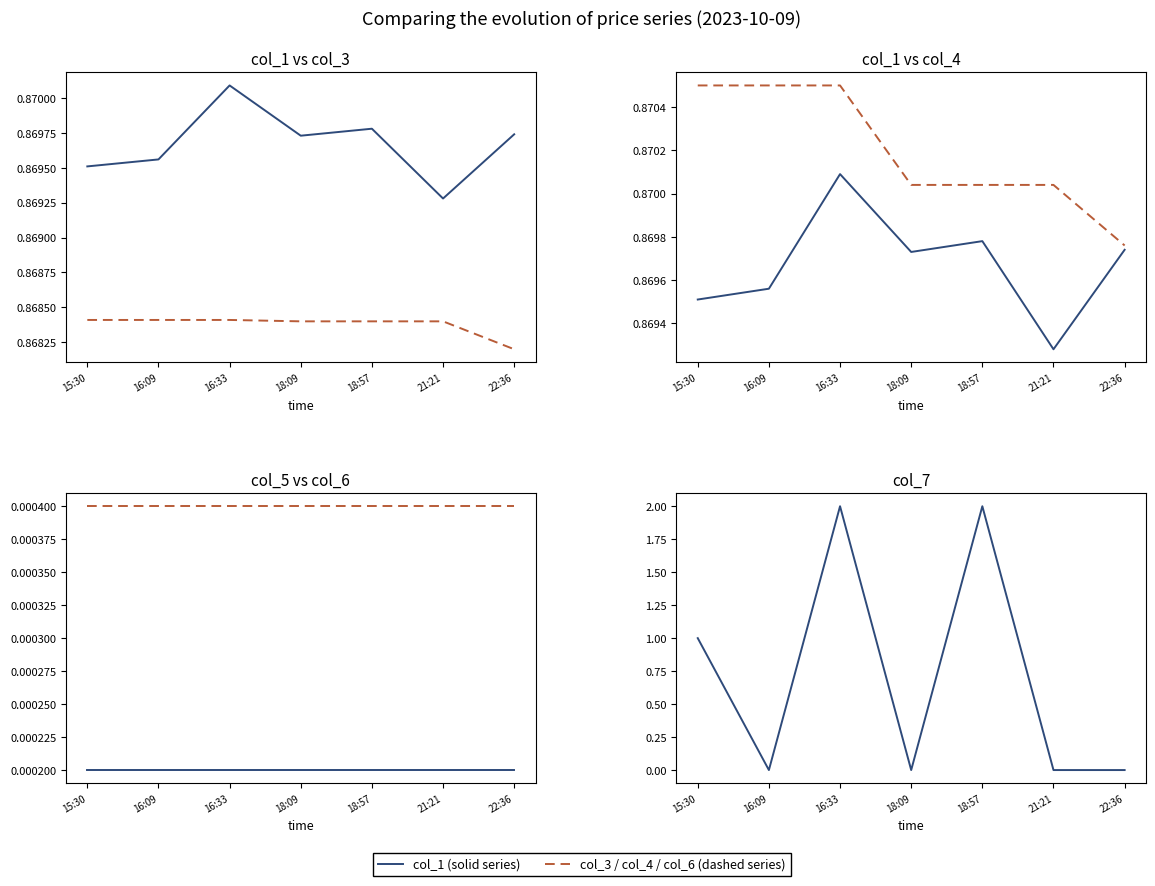

Is this an area chart (filled region under the line)?

No